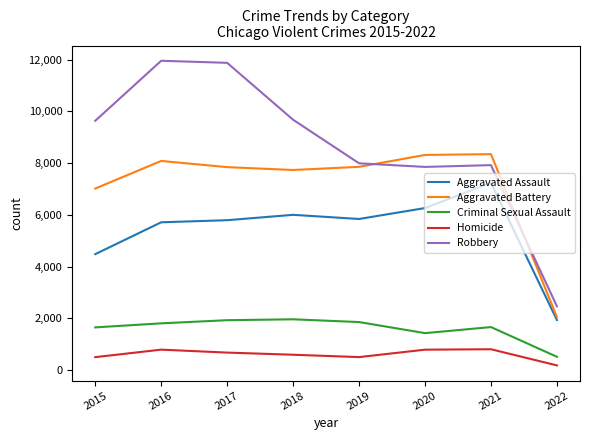

True or false: Homicide has more than 1 points higher than both neighbors.

True